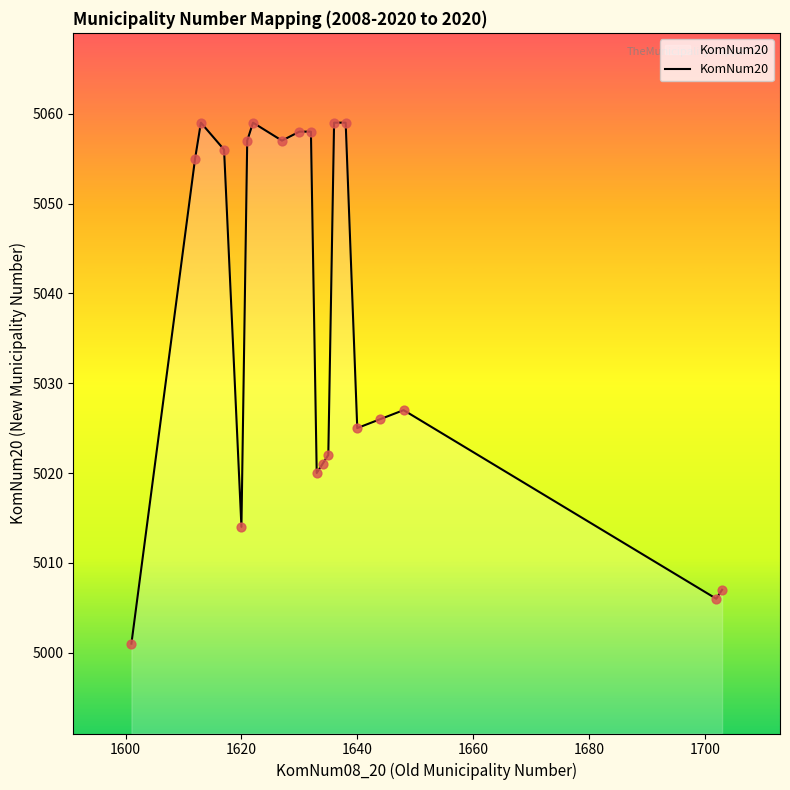

What is the smallest value displayed?

5001